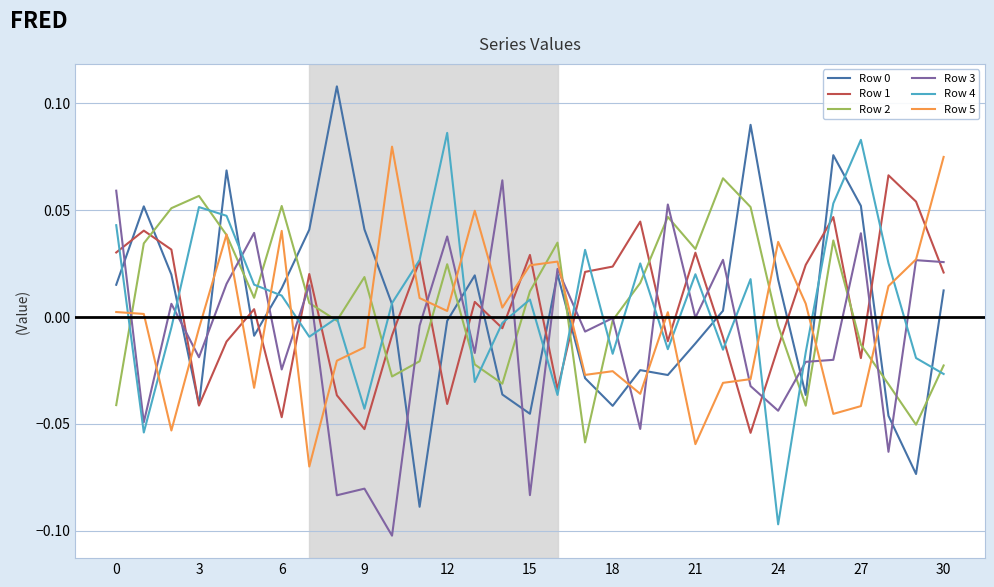

Which series ends up on top after the final intersection of Row 4 and Row 5?

Row 5